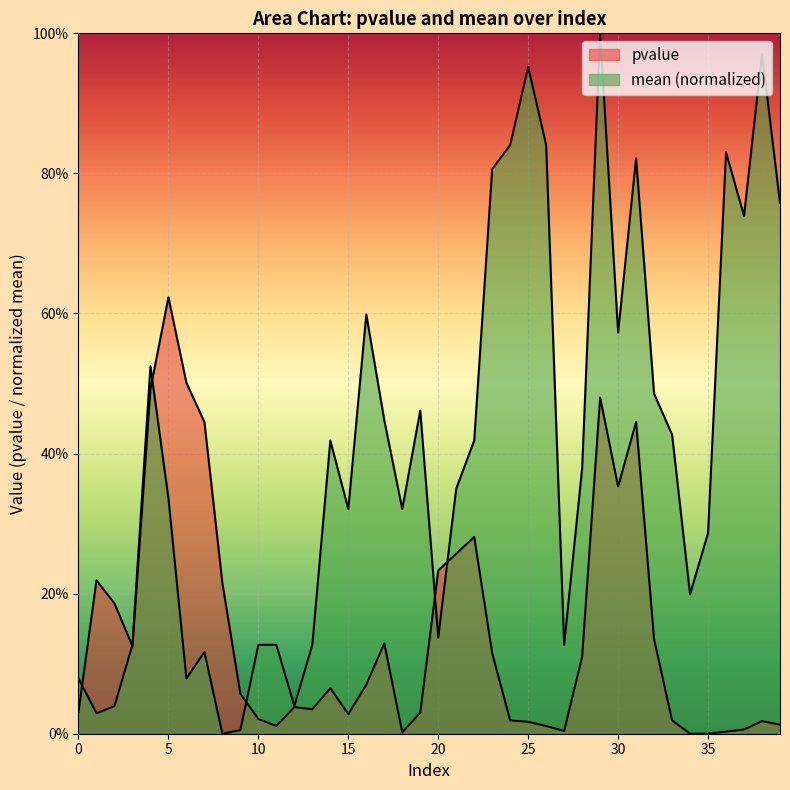

How many interior local valleys does the pvalue series have?

7